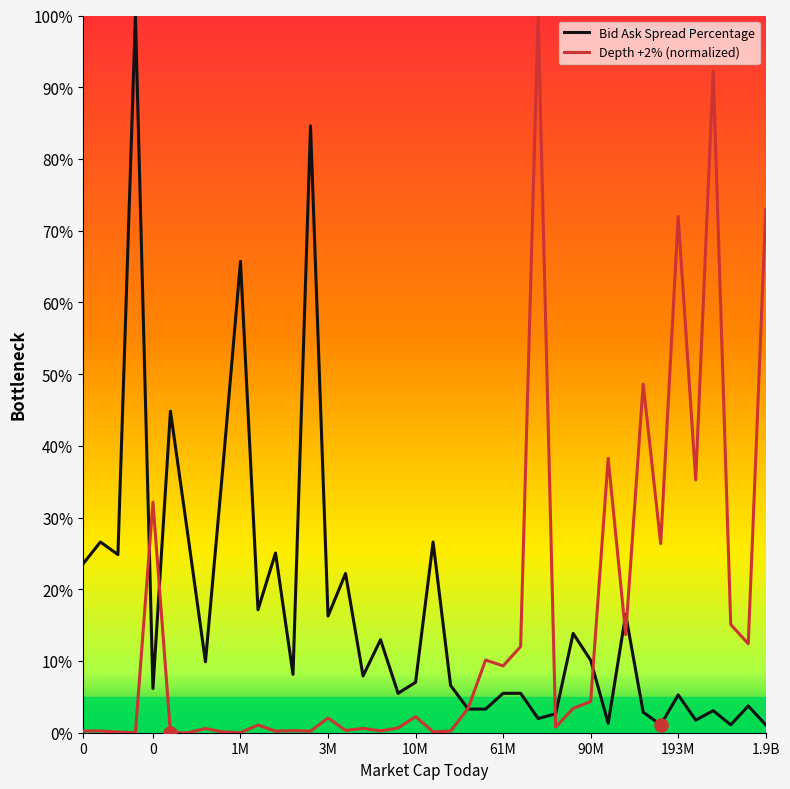

What is the highest value of the Depth +2% (normalized) series?

100.0